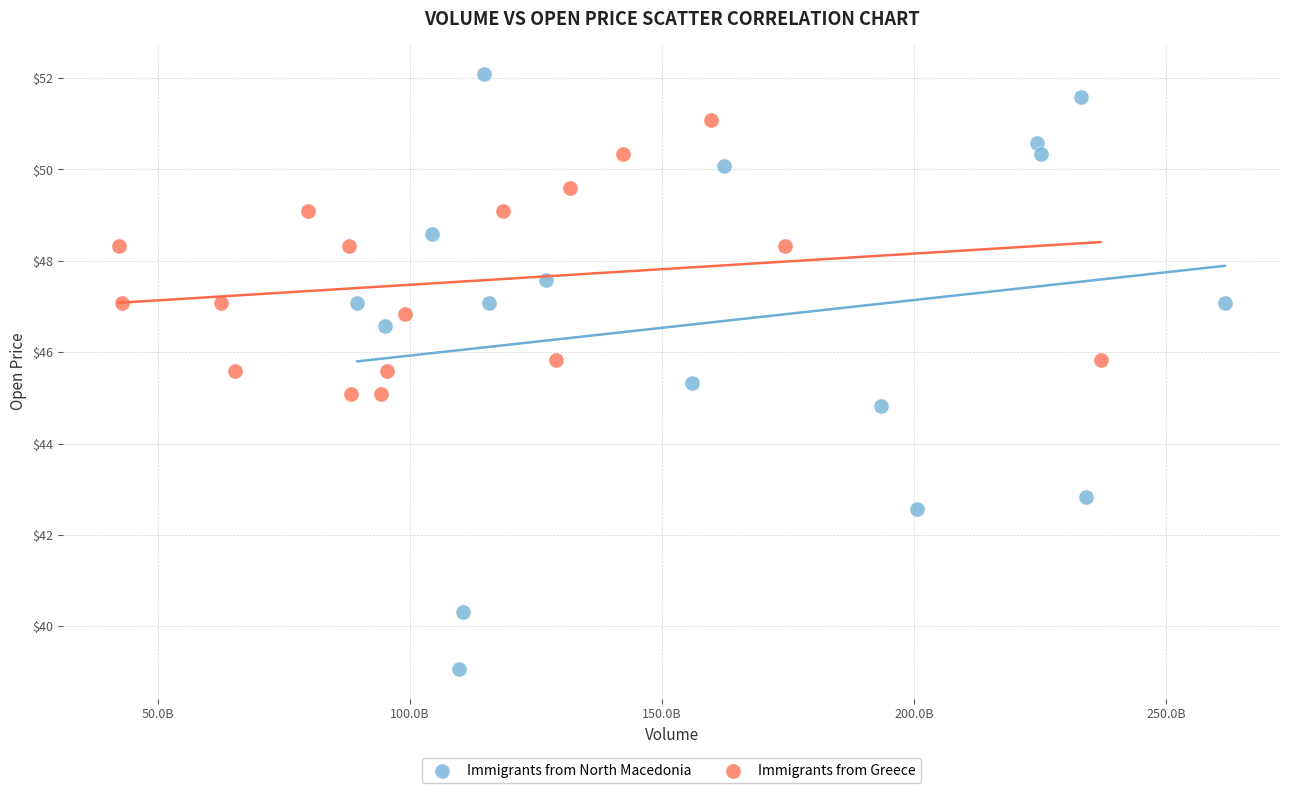

What are all the series names shown in the legend?

Immigrants from North Macedonia, Immigrants from Greece